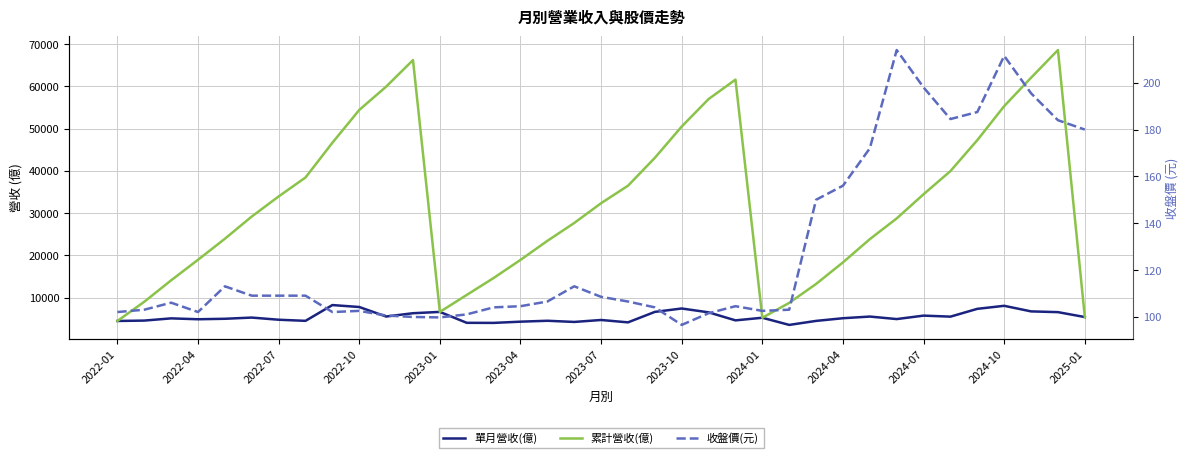

Between 2024-07 and 14, which is larger?

2024-07